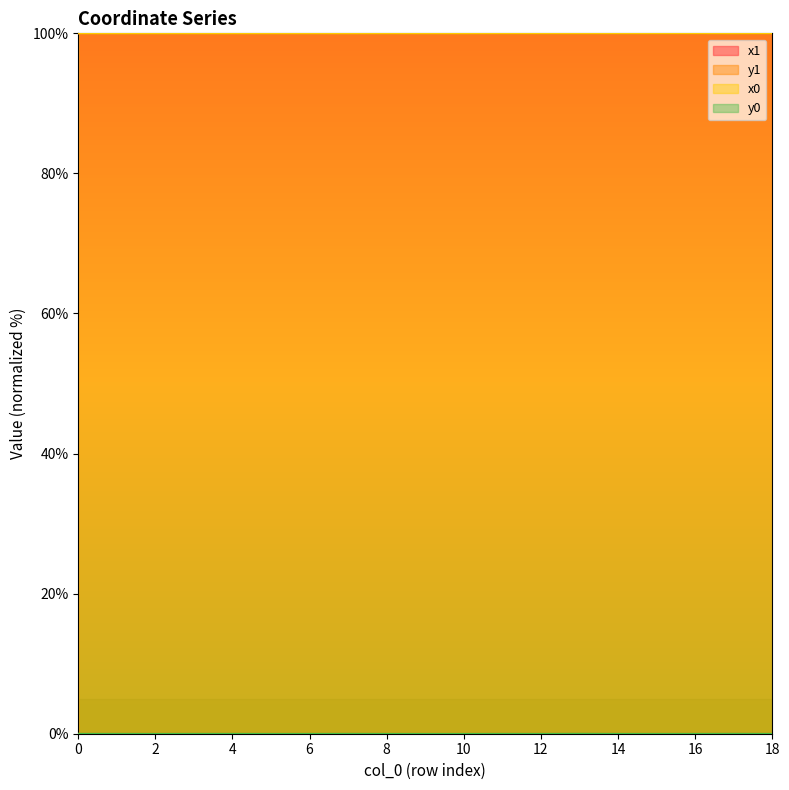

At 12, list the series in order from smallest to largest.

y0, y1, x1, x0